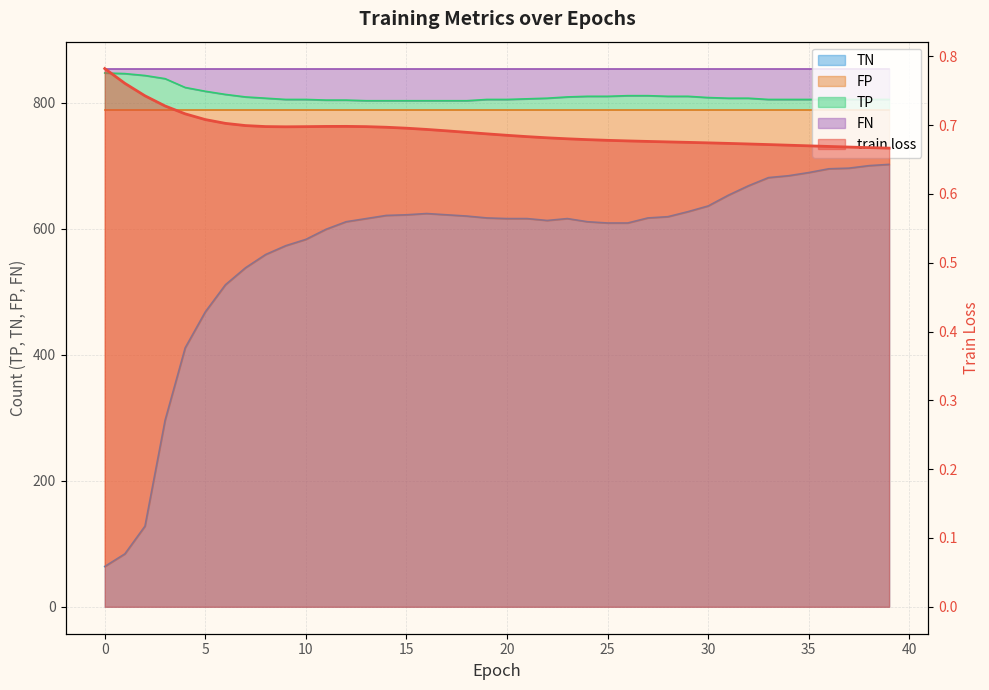

Where is the first local maximum for TN?

16